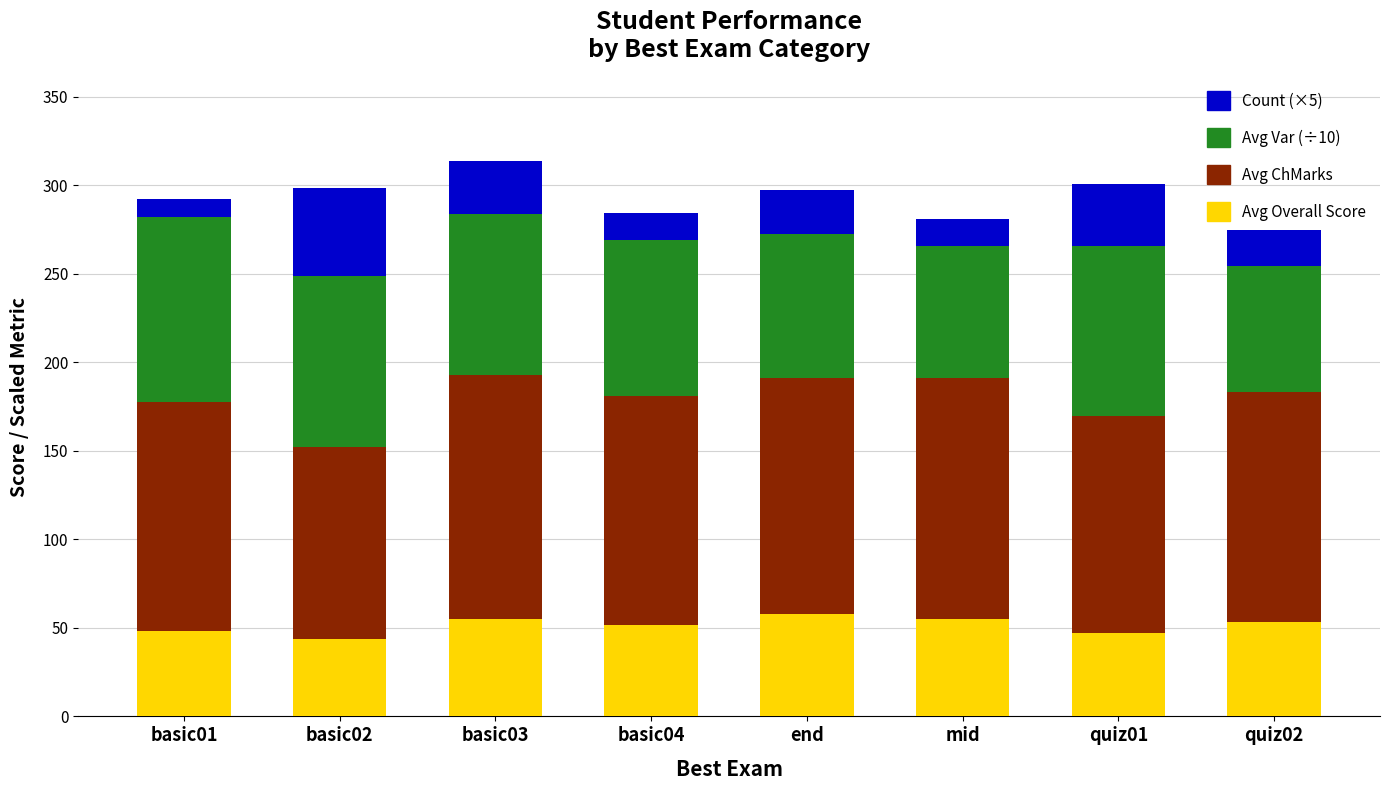

What is the lowest value of the Avg Overall Score series?

43.5